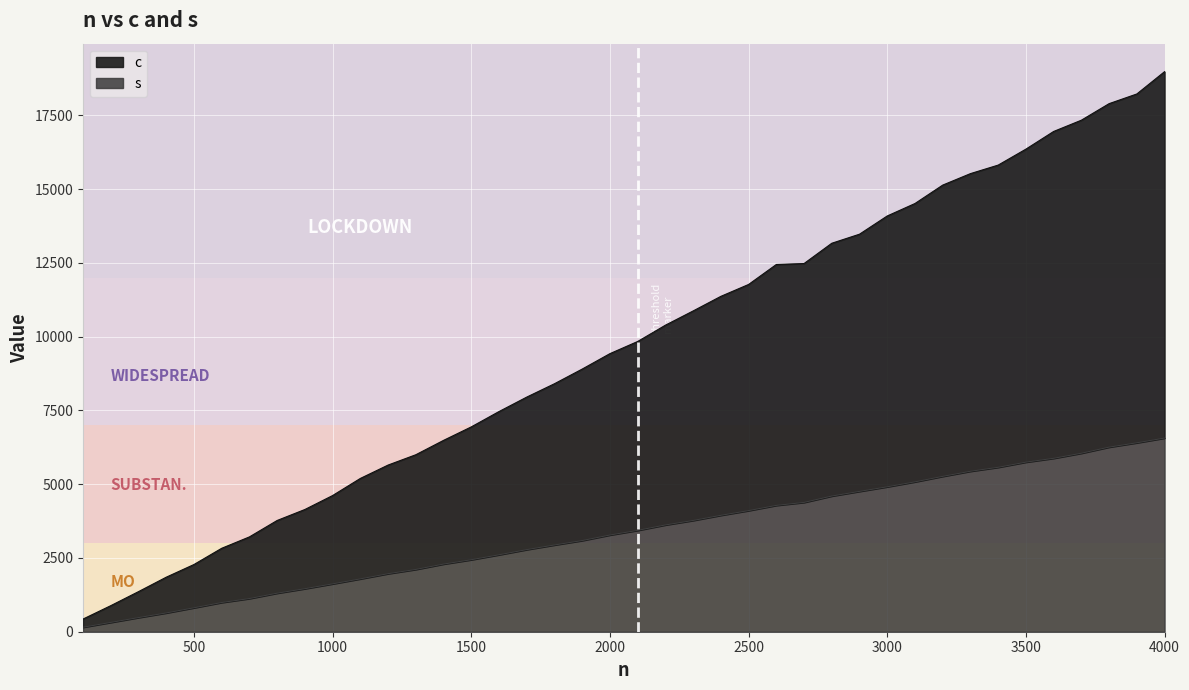

What is the minimum value shown in the chart?

153